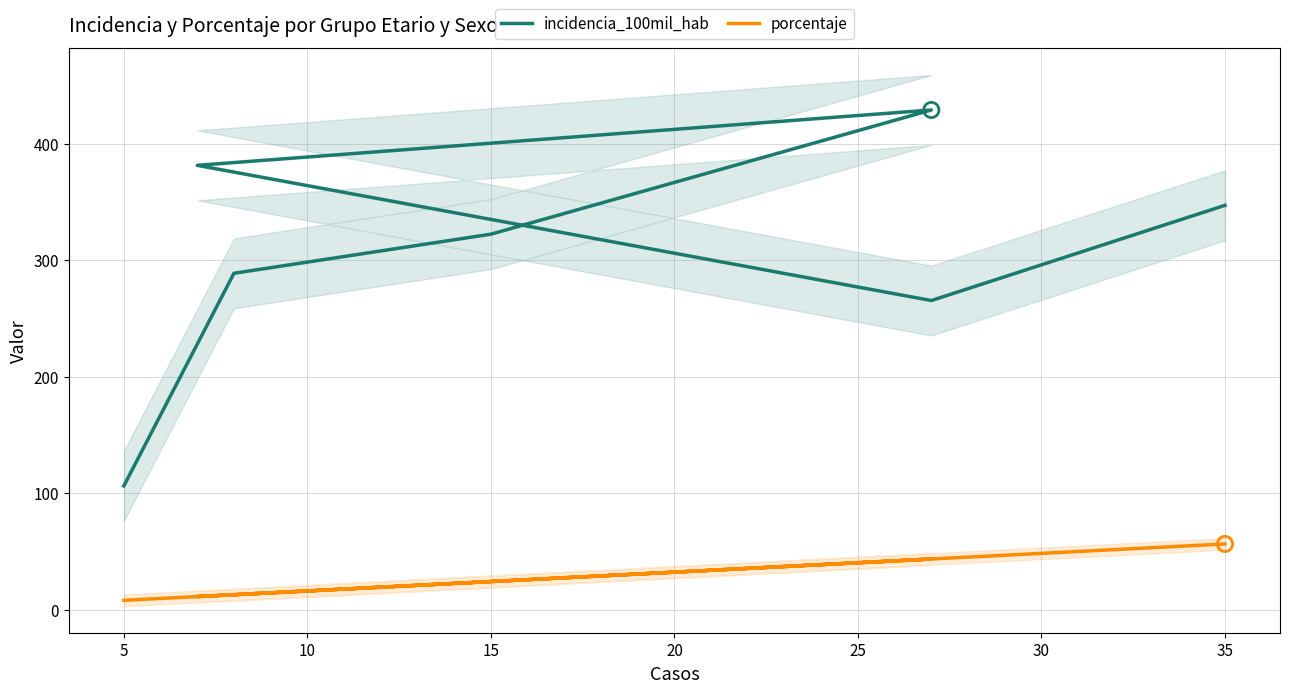

At how many categories does at least one series exceed 423?

1